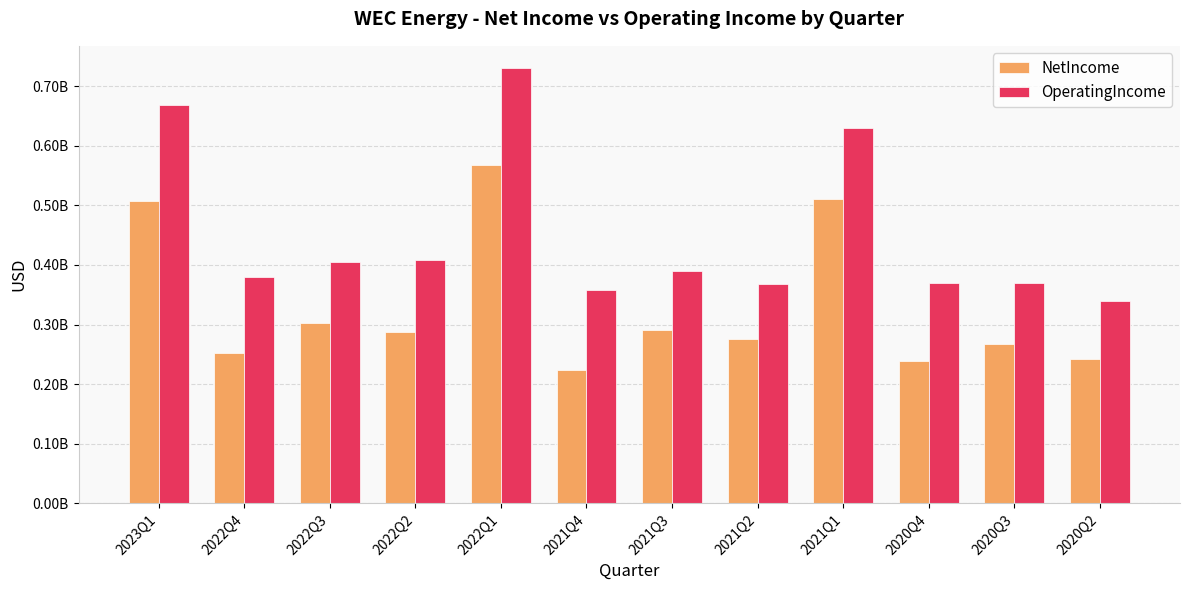

Between 2022Q4 and 2020Q4, which series saw the biggest shift?

NetIncome